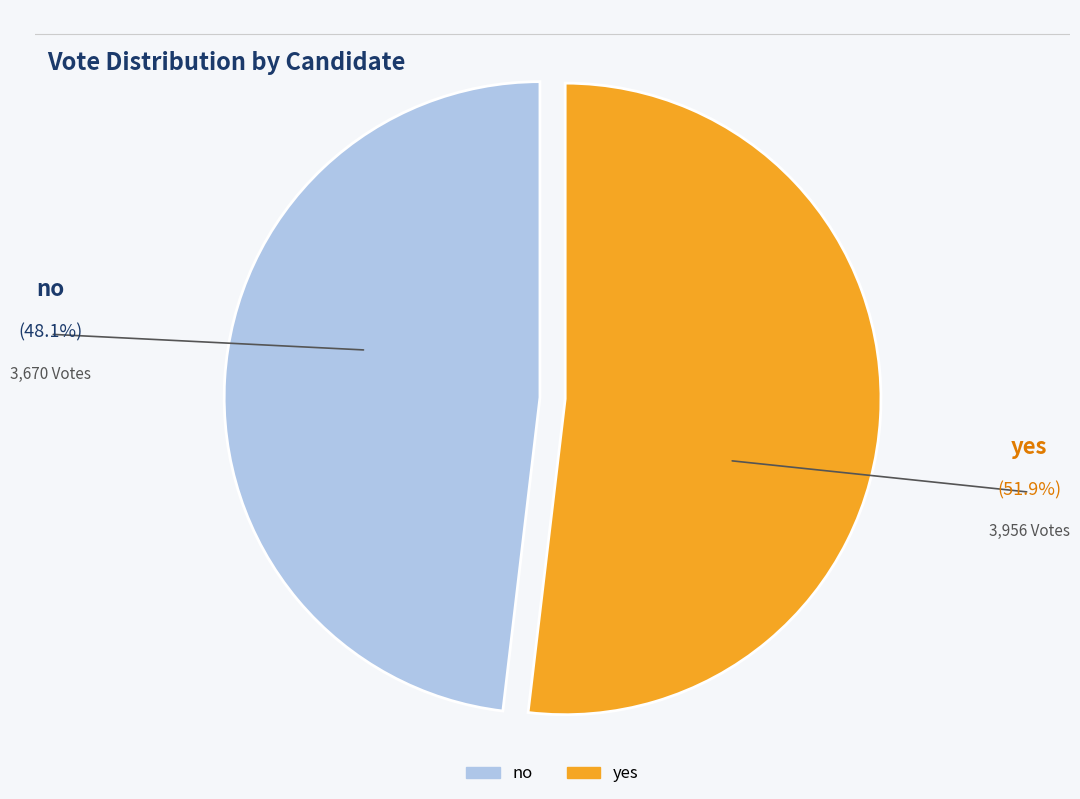

Is no the majority of the pie?

No